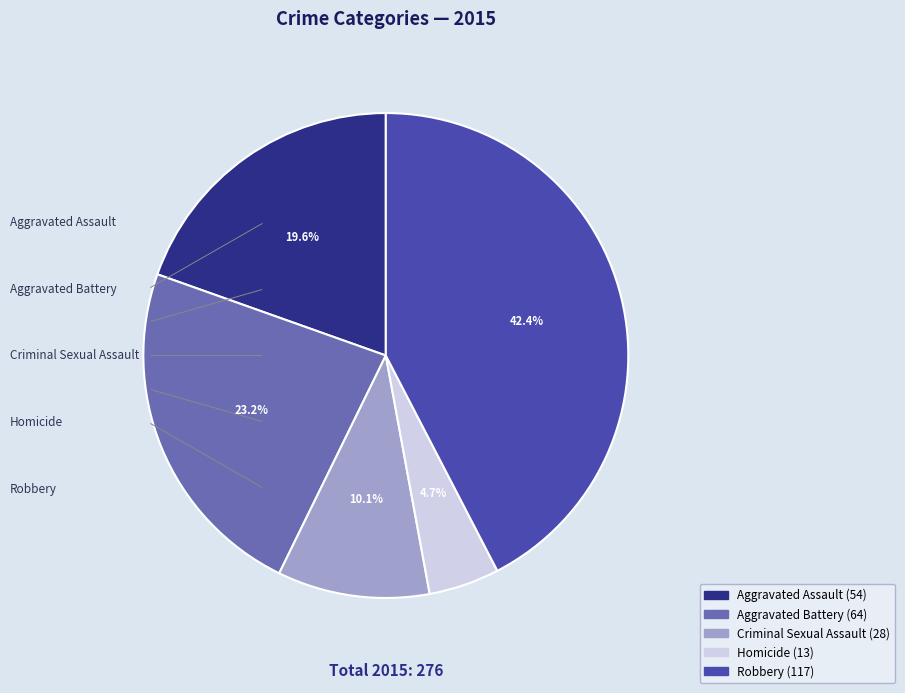

What is the smallest slice in the pie chart?

Homicide